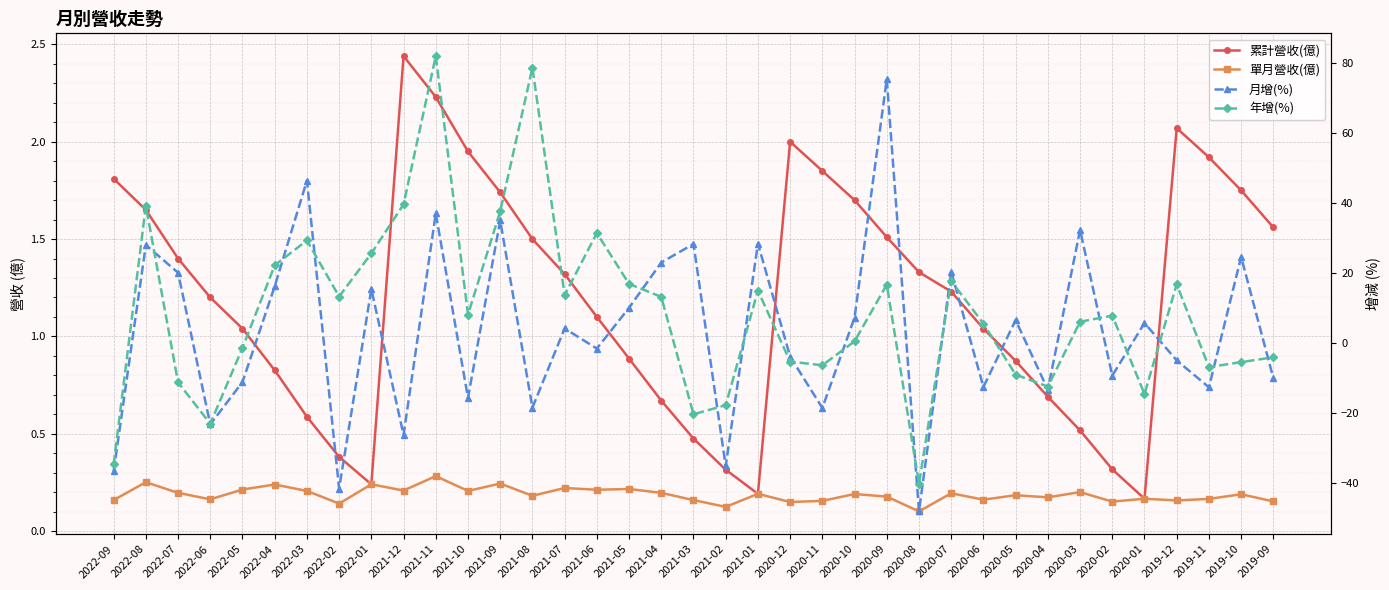

What is the difference between the highest and lowest values at 2022-02?

54.8